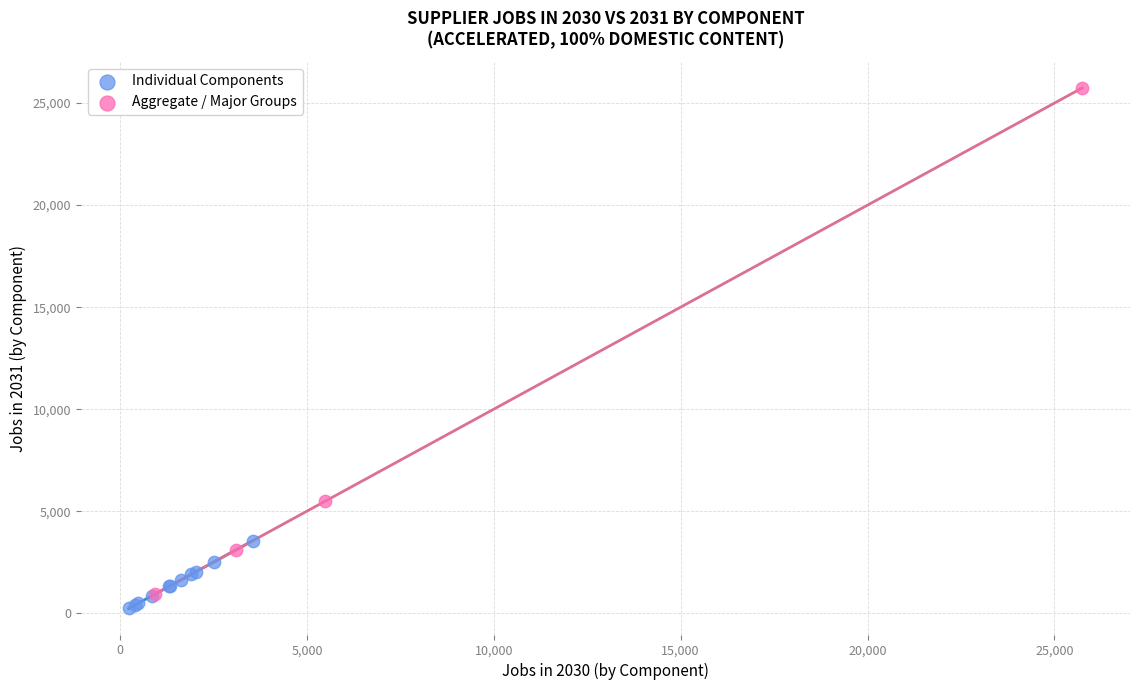

Which series reaches the maximum Y coordinate?

Aggregate / Major Groups